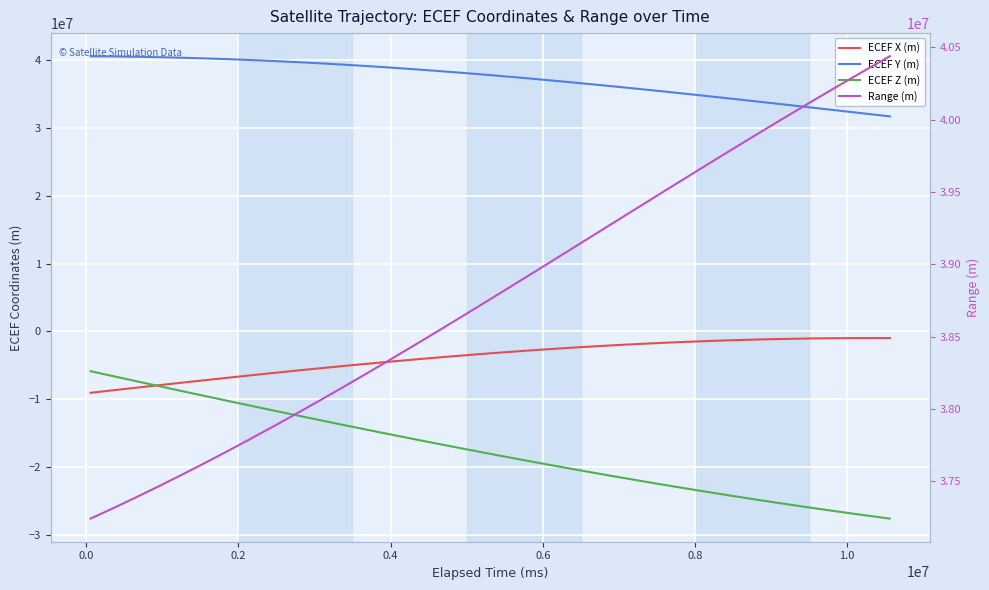

What is the average value of the ECEF Y (m) series?

37229870.8